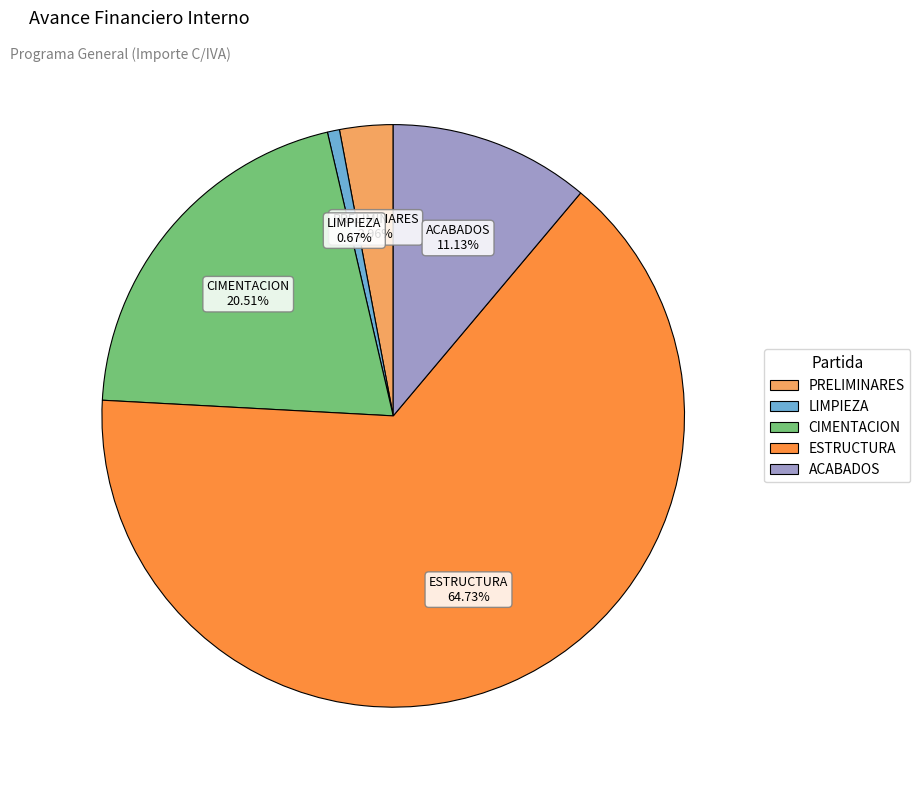

To the nearest percent, what percentage of the pie is ACABADOS?

11%